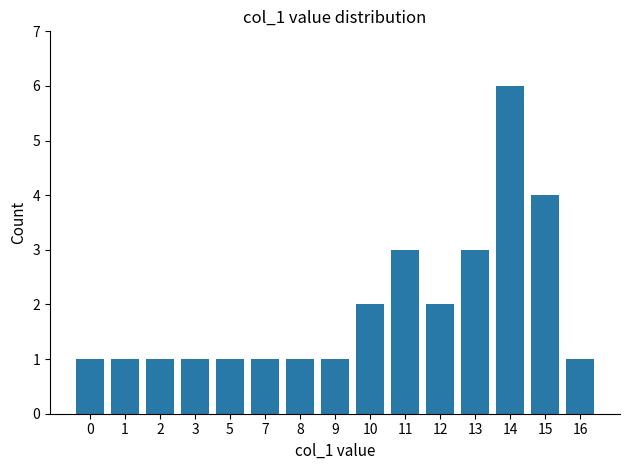

Which label corresponds to the largest value in the chart?

14